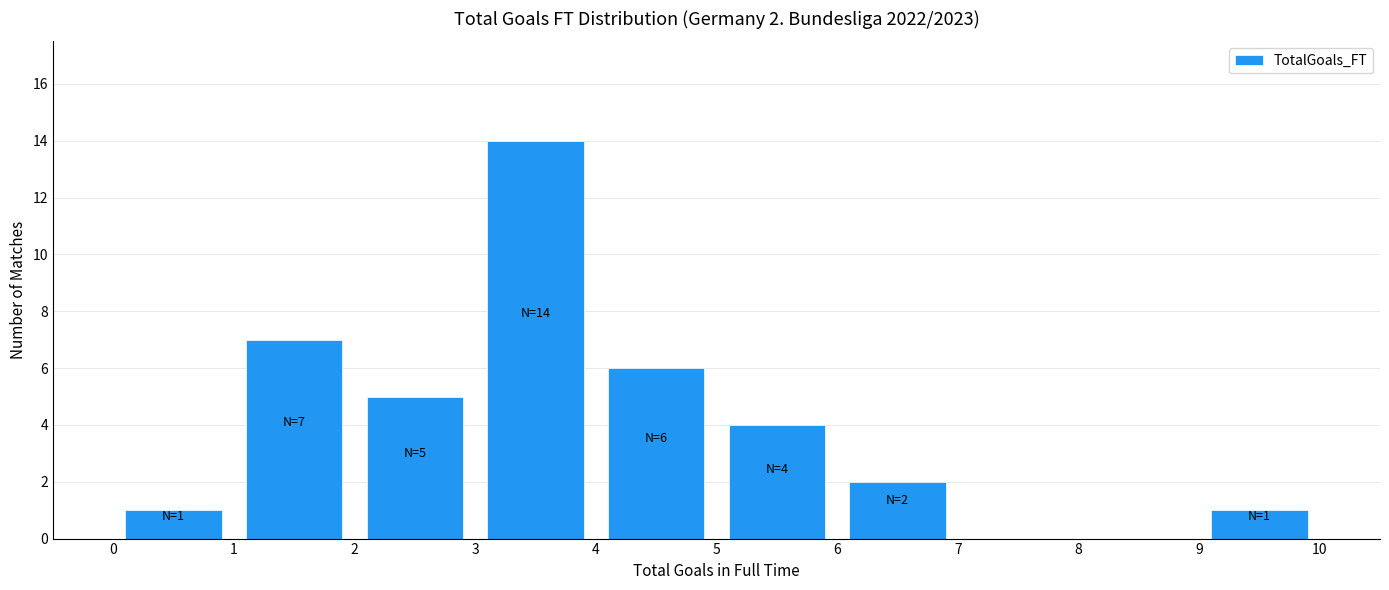

Over which range of the x-axis is the bar tallest?

3 to 4